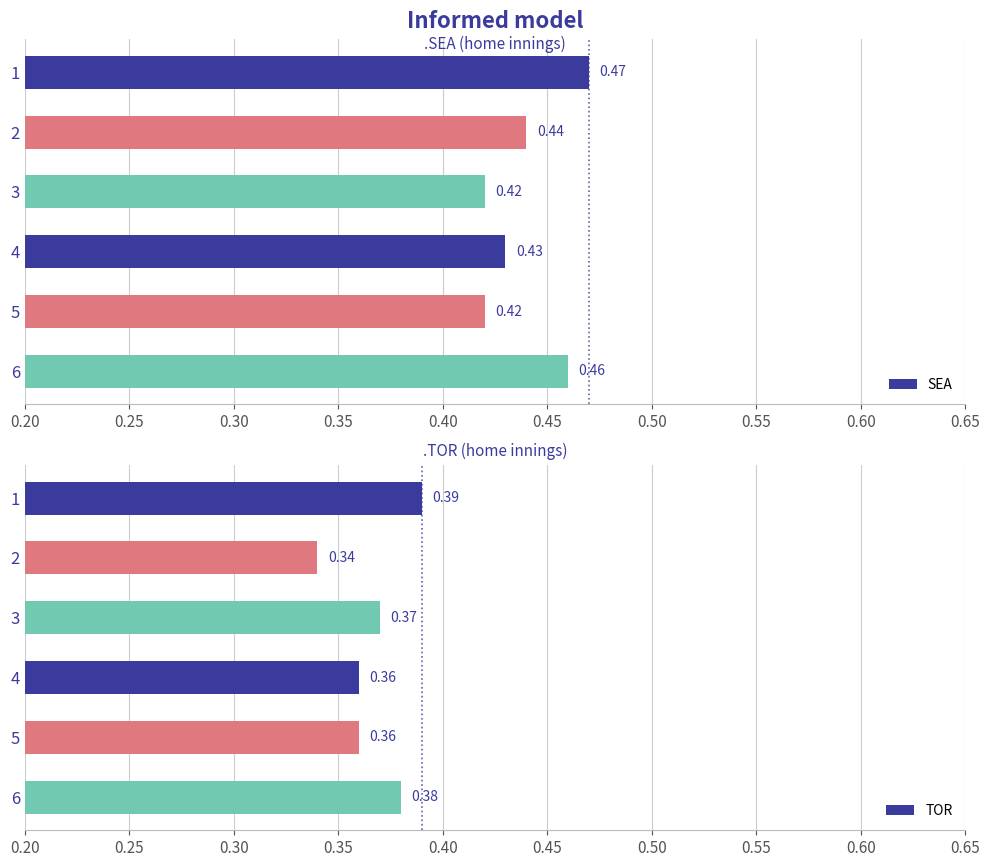

Count the number of data series in this chart.

2